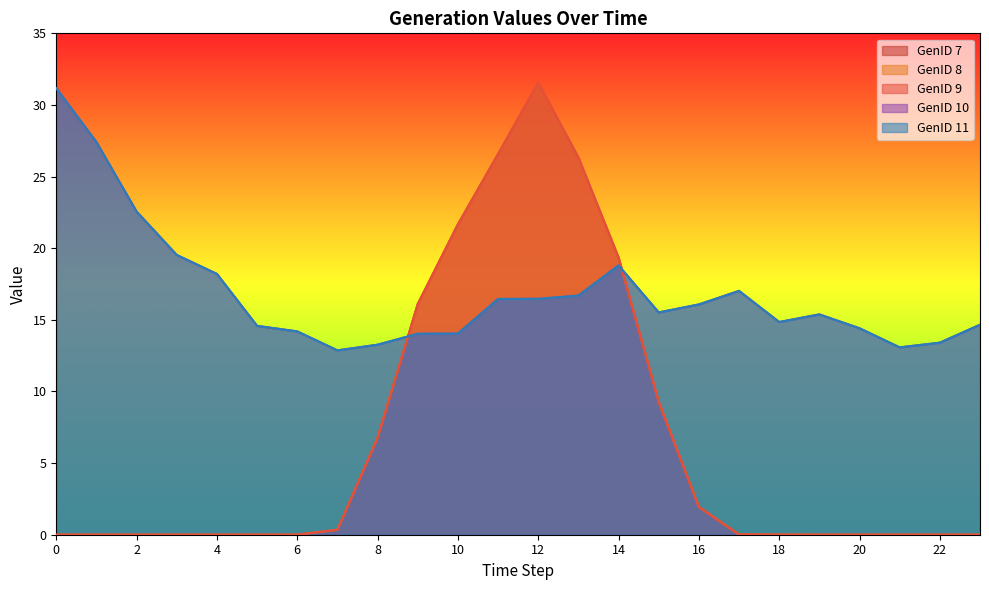

What is the difference between the highest and lowest values at 22?

13.4